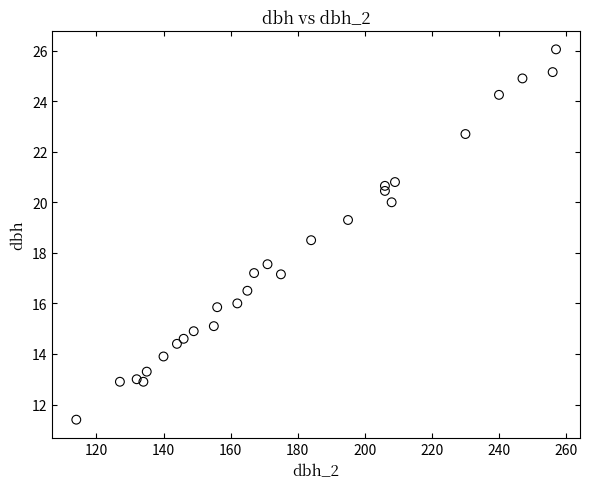

What is the range of X values (max minus min)?

143.0